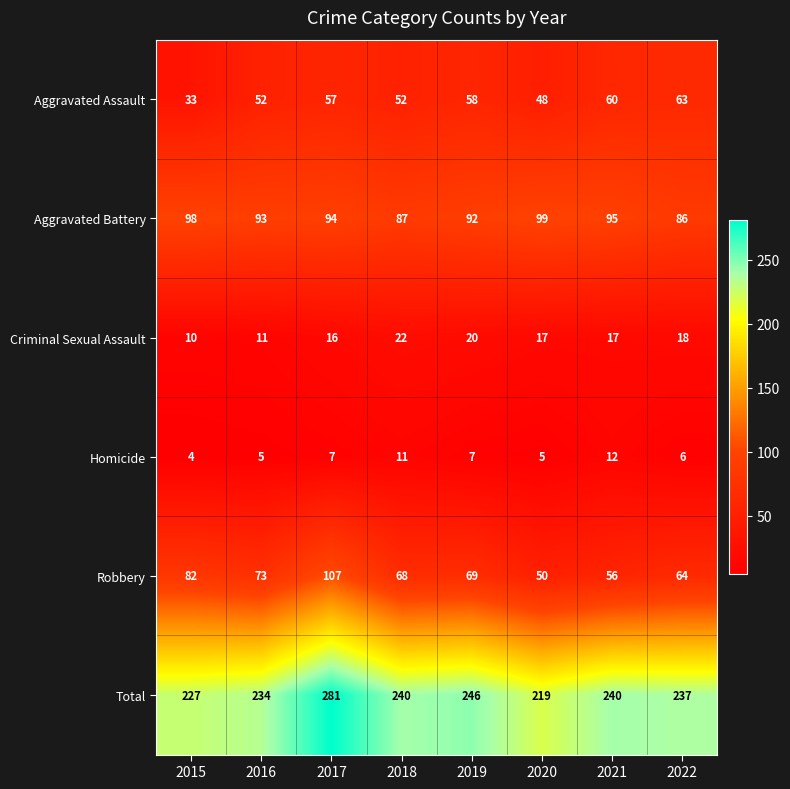

List the series in order of their peak value, highest first.

Total, Robbery, Aggravated Battery, Aggravated Assault, Criminal Sexual Assault, Homicide